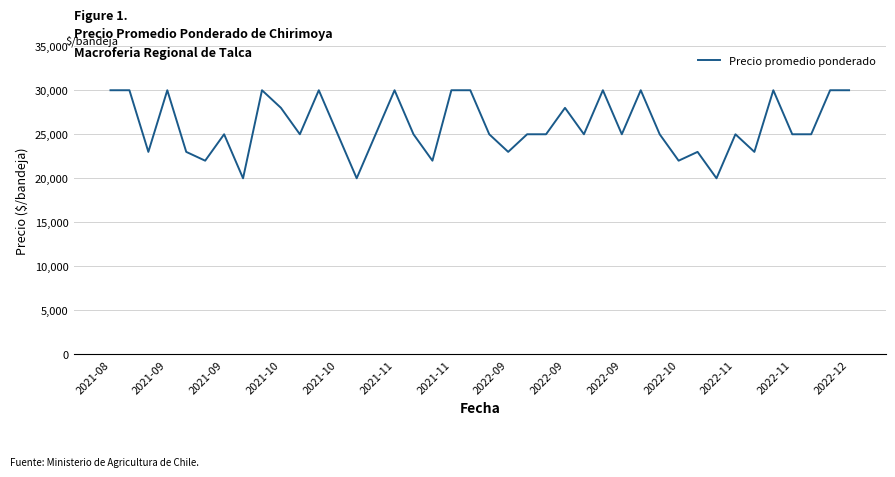

Reading left to right, list all the values displayed in this chart.

30000	30000	23000	30000	23000	22000	25000	20000	30000	28000	25000	30000	25000	20000	25000	30000	25000	22000	30000	30000	25000	23000	25000	25000	28000	25000	30000	25000	30000	25000	22000	23000	20000	25000	23000	30000	25000	25000	30000	30000